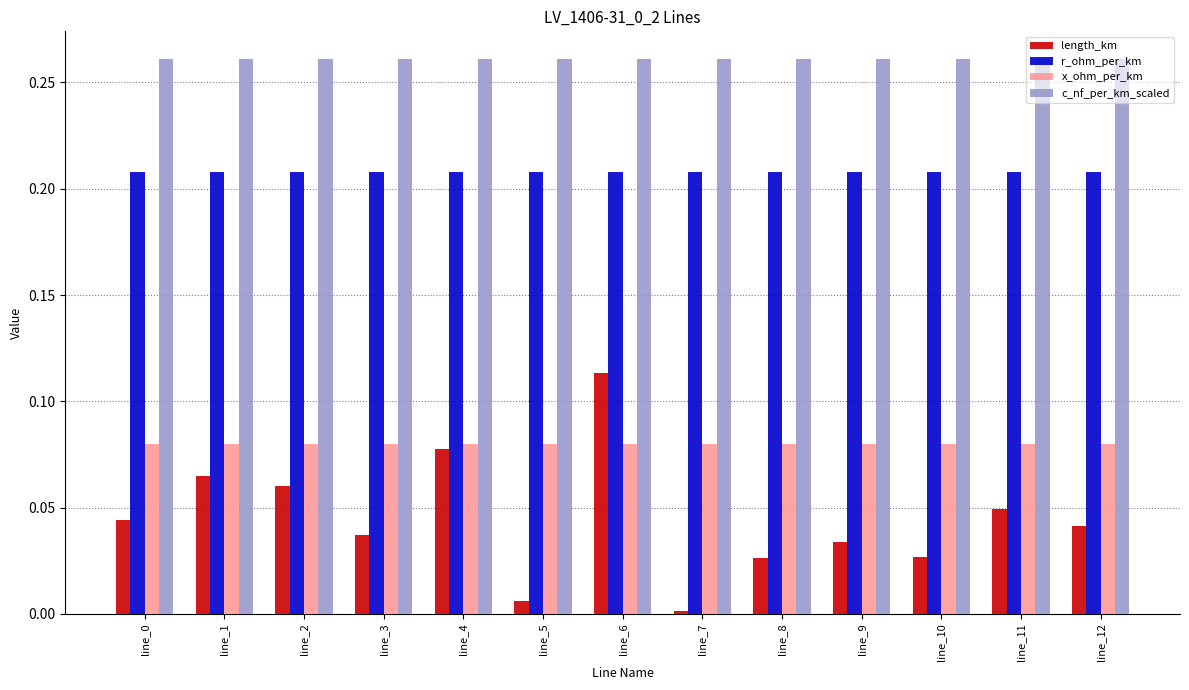

How many bars are there in each group?

4